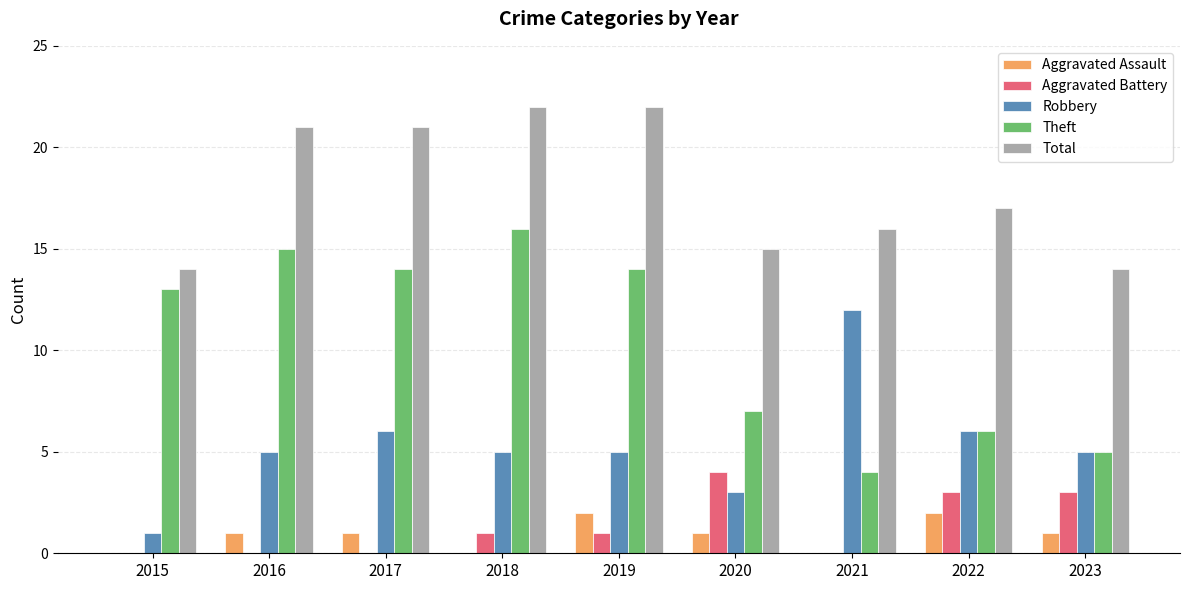

How many series are shown in this chart?

5